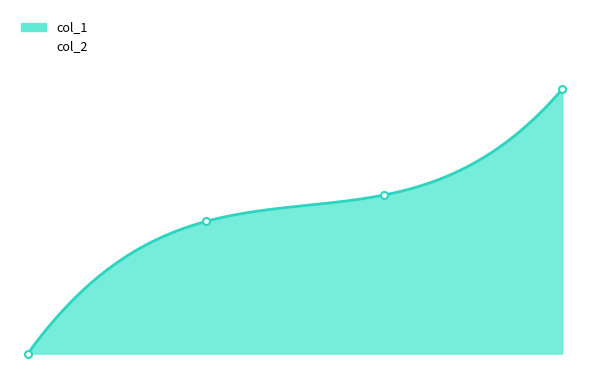

How many data points are less than 6?

2